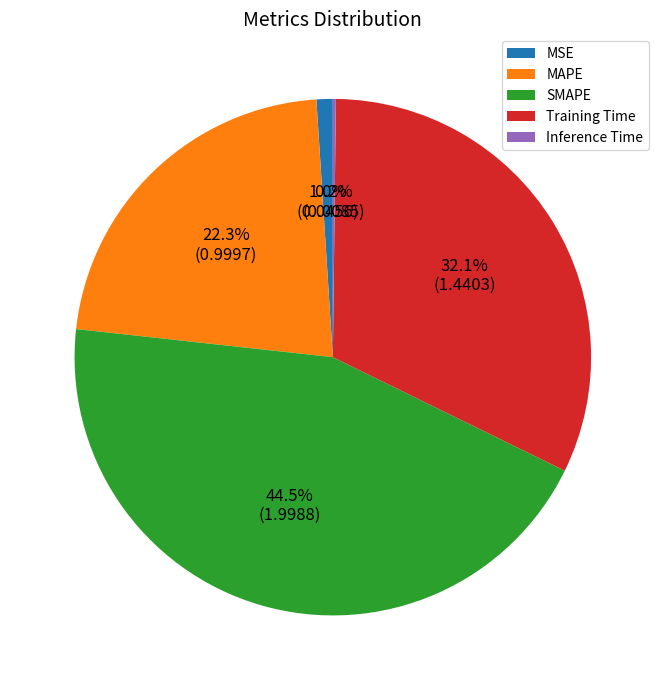

Which has a higher value, Training Time or SMAPE?

SMAPE